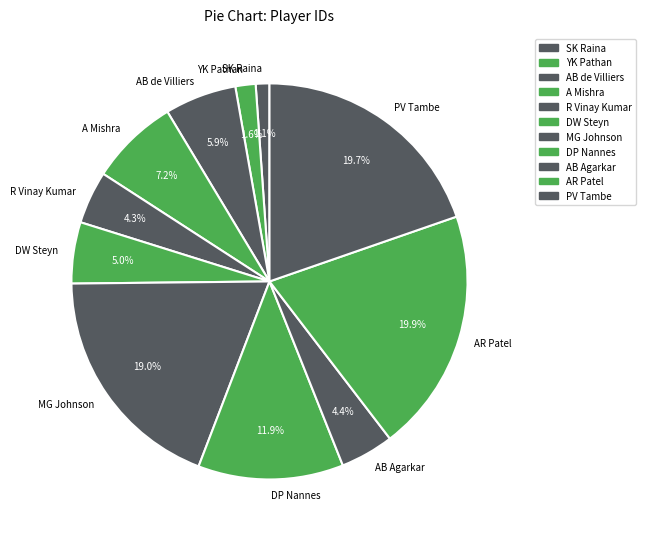

Is the sum of AB de Villiers and MG Johnson greater than half?

No